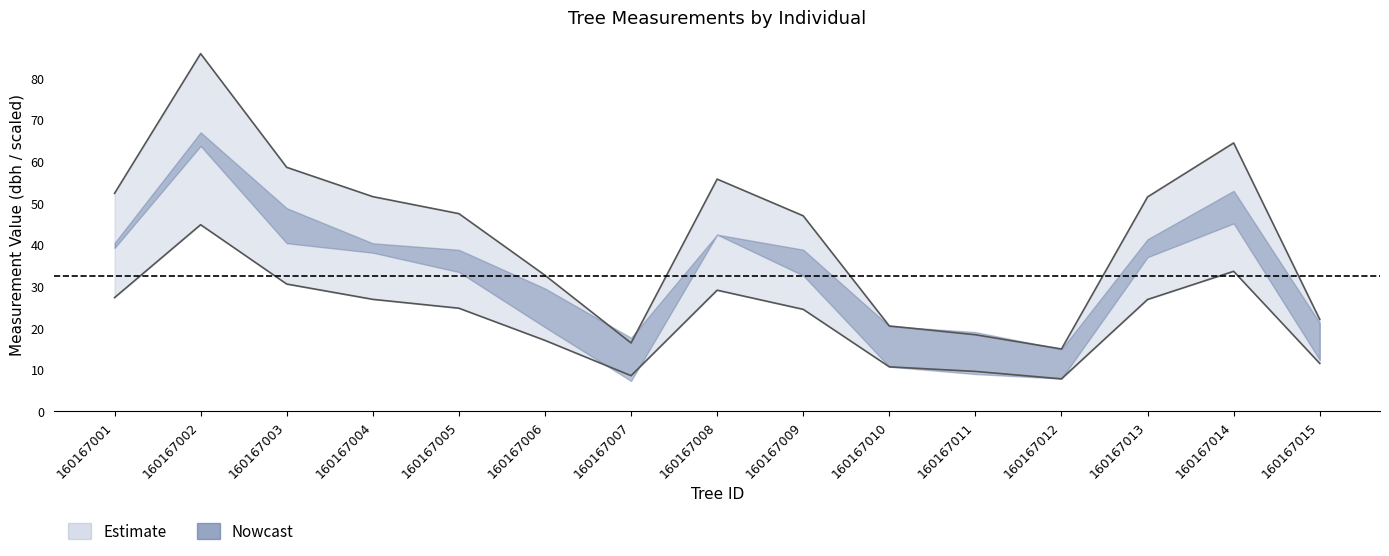

What is the sum of all circunferencia_normal values?

333.6